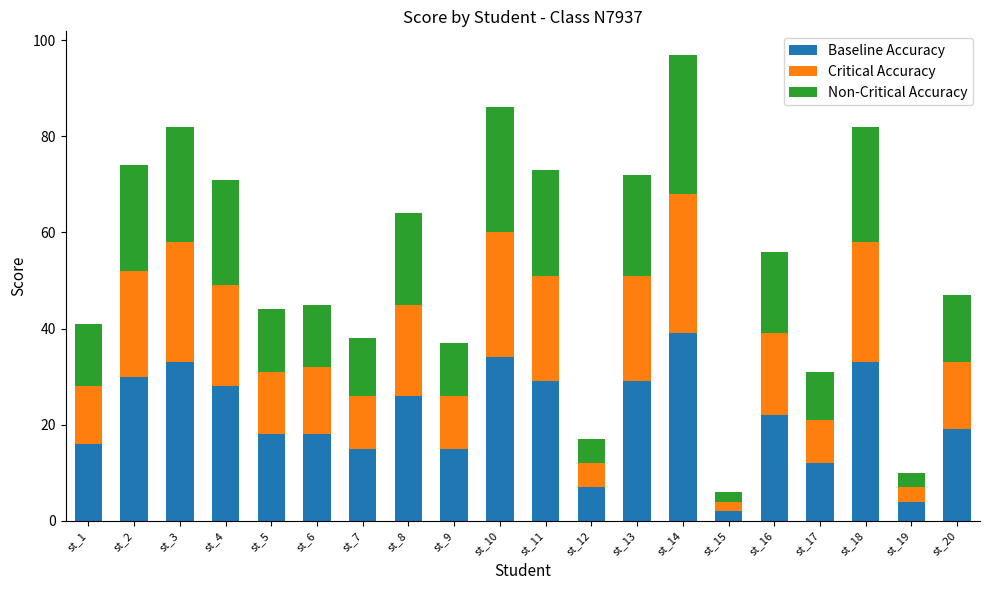

Which category has the highest value in the Baseline Accuracy series?

st_14